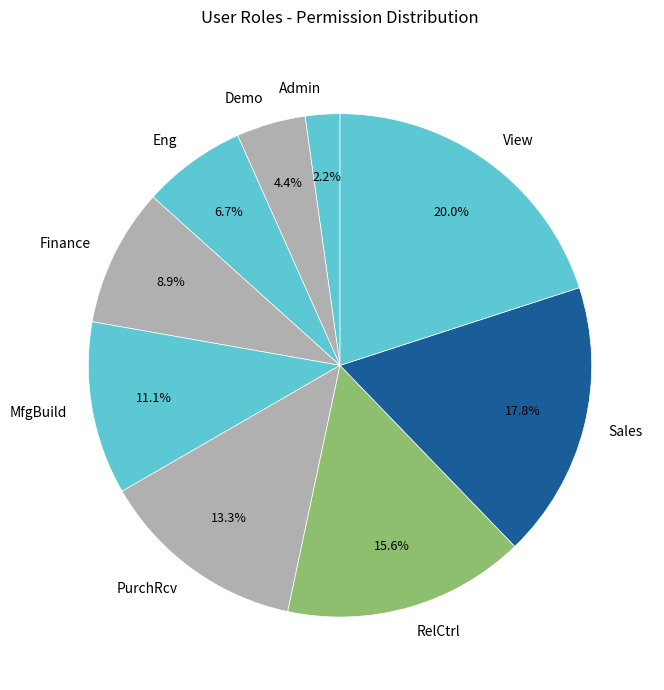

How many slices are in this pie chart?

9